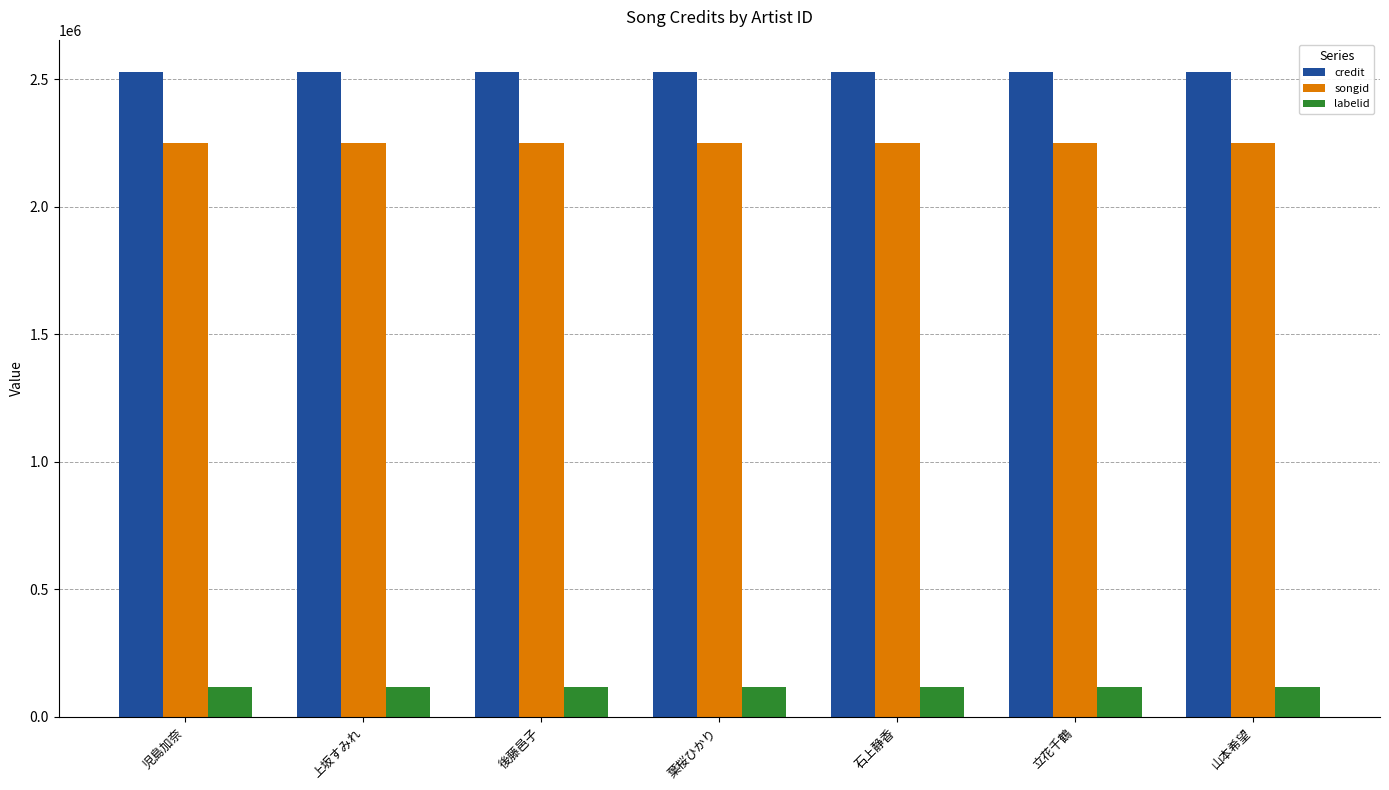

The value of songid at 葉桜ひかり is 742257. True or false?

False